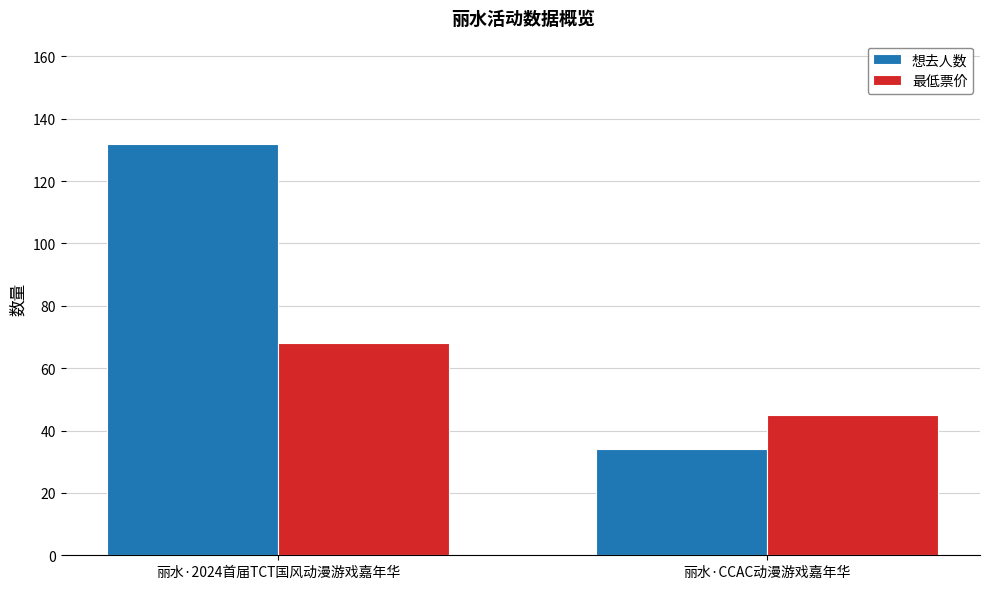

True or false: 最低票价 has a value of 22 at 丽水·CCAC动漫游戏嘉年华.

False